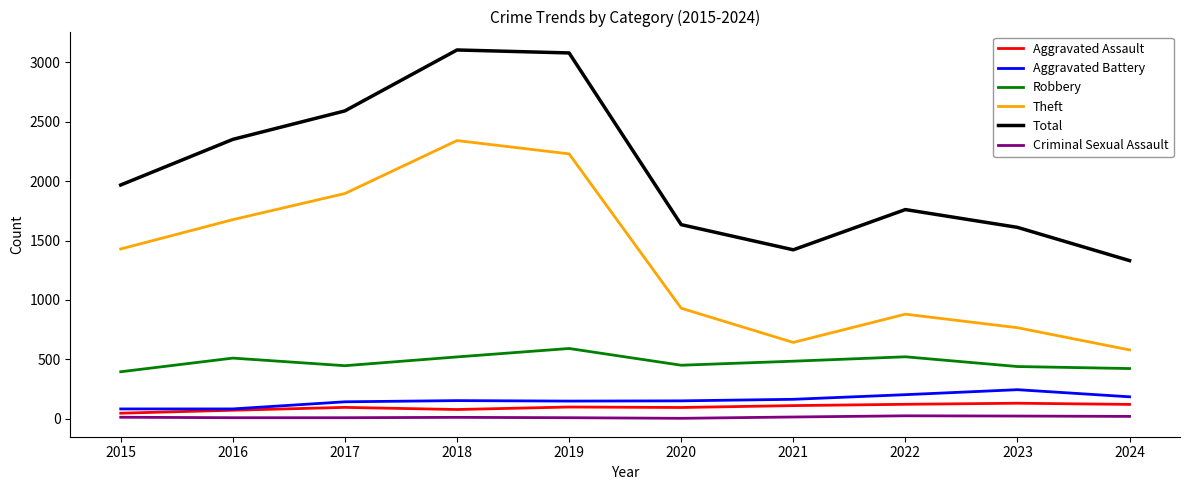

True or false: Total has a value of 562 at 2021.

False